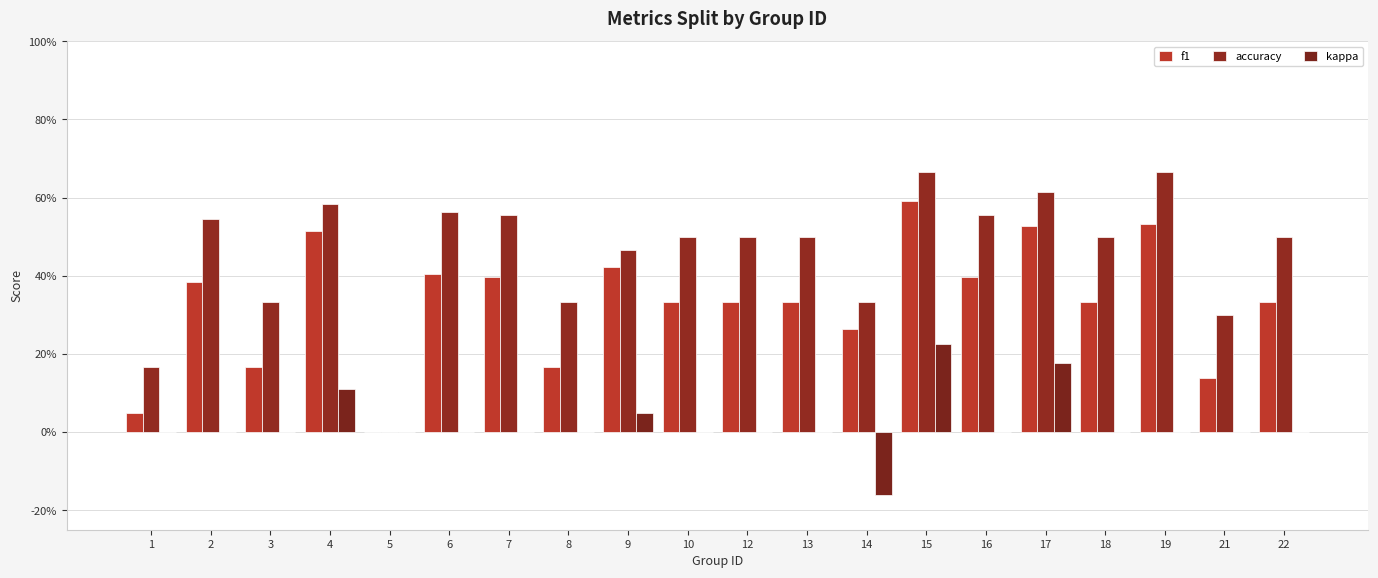

Read the accuracy value at 15.

0.7